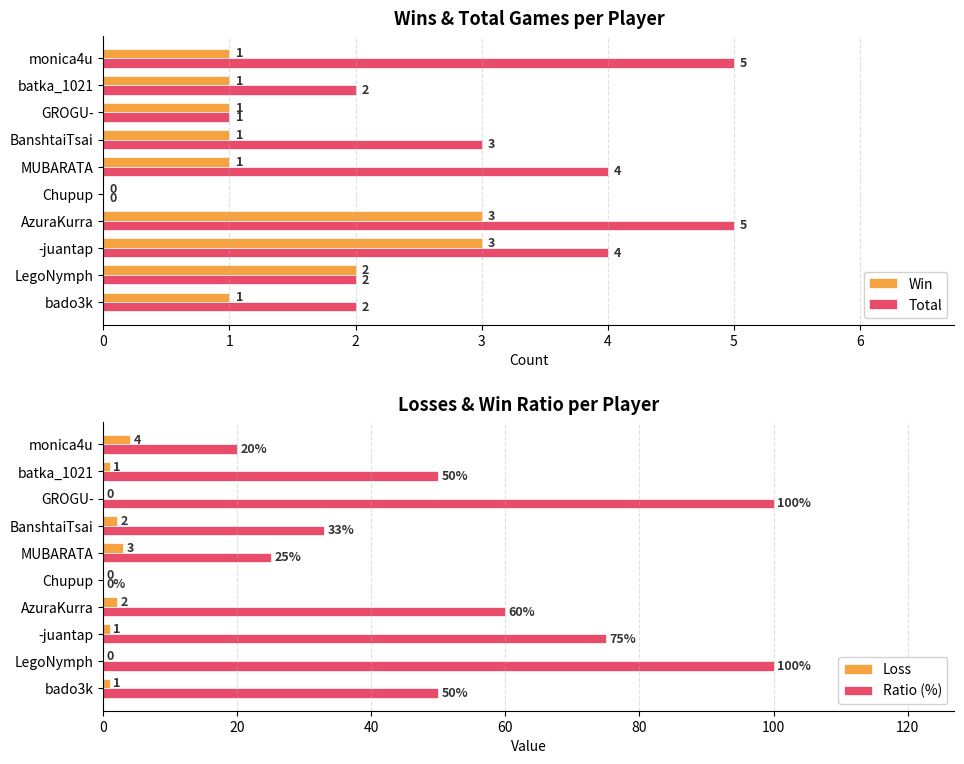

What value does the Total series have at -juantap?

4